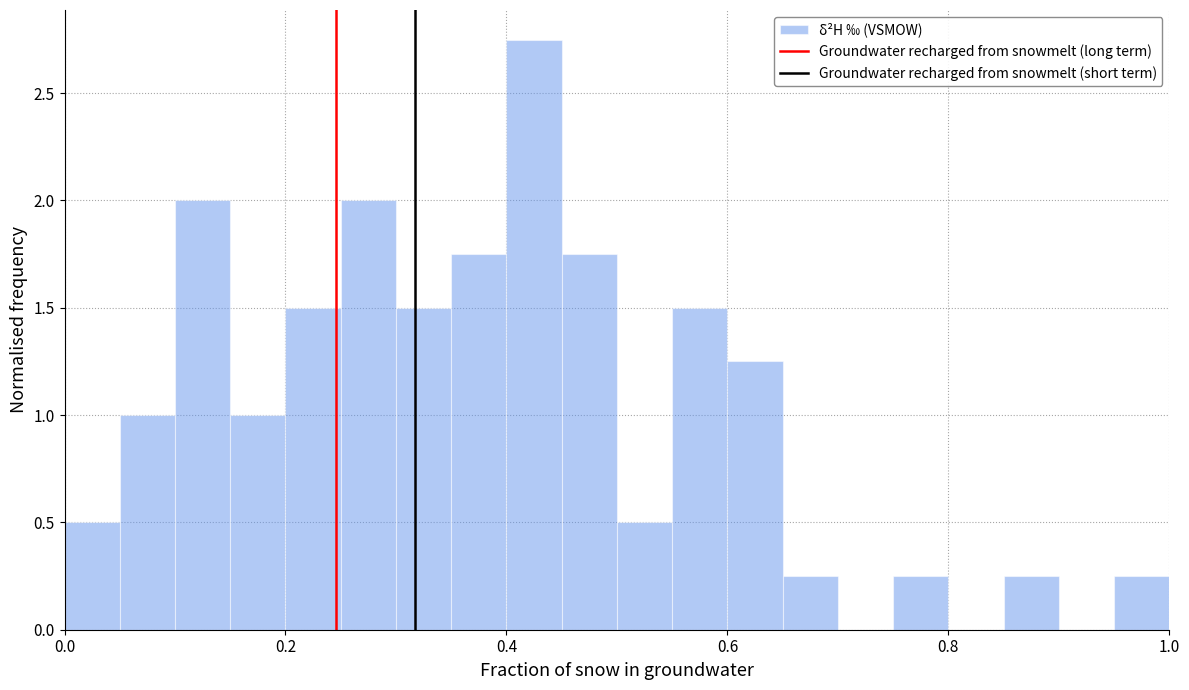

Around what value on the x-axis is the tallest bar? Give the approximate position of its centre, as read against the axis.

0.42